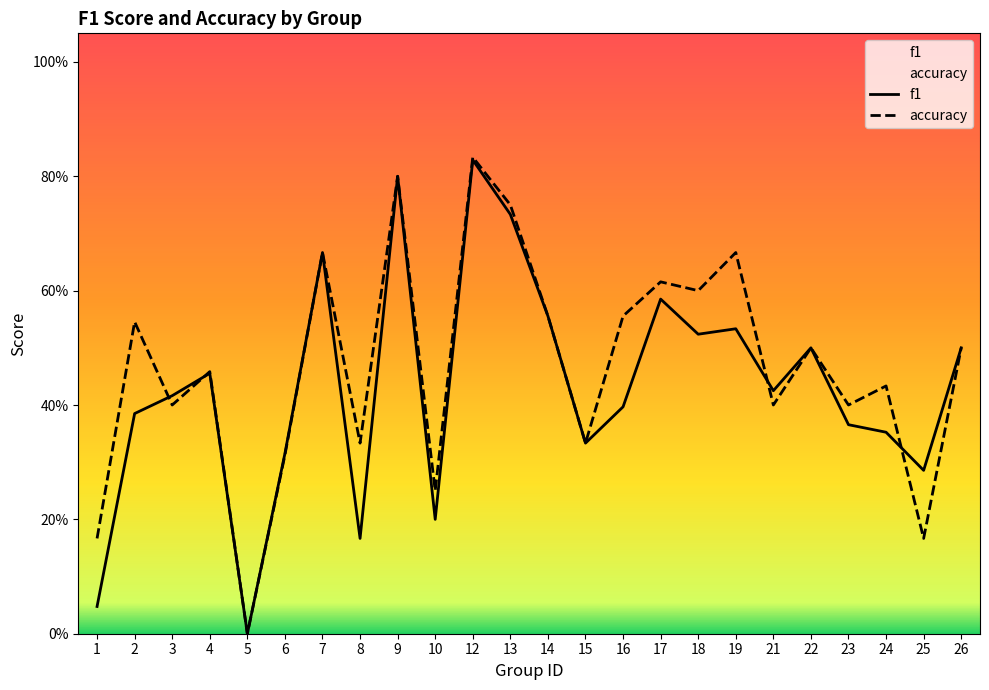

What is the greatest value displayed?

0.8